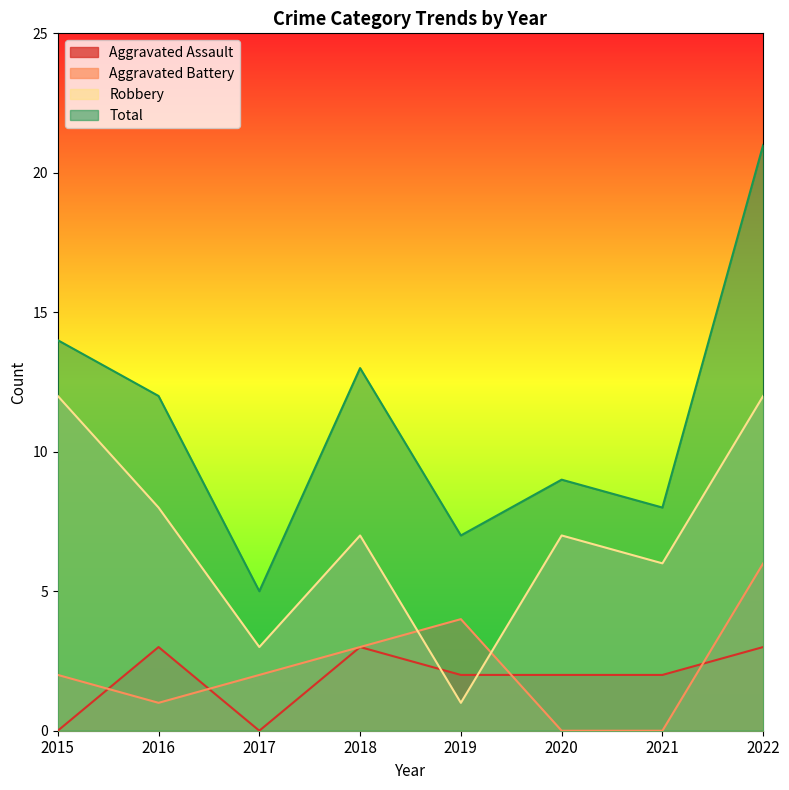

Where do Aggravated Assault and Aggravated Battery first cross each other?

2015 and 2016